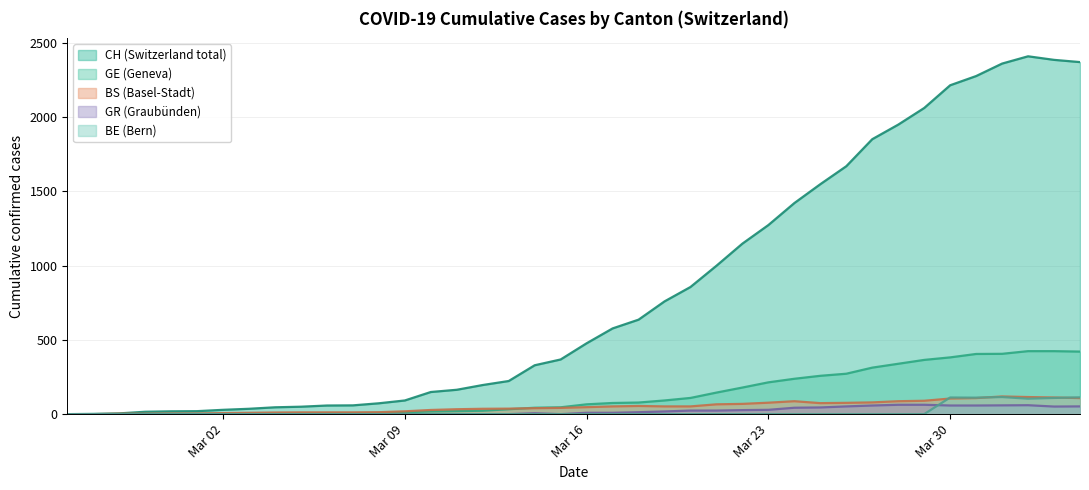

Which series has the largest total across all categories?

CH (Switzerland total)